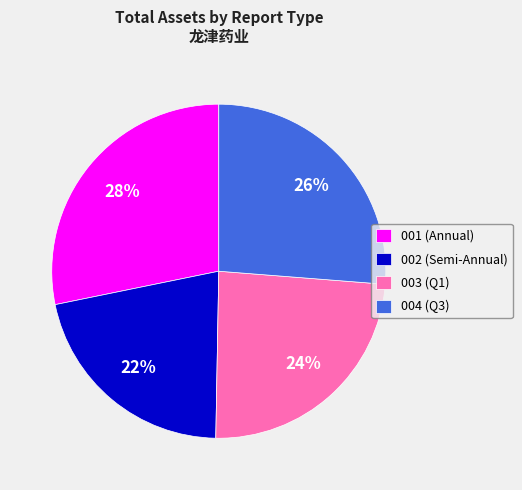

To the nearest percent, what portion does 003 (Q1) represent?

24%